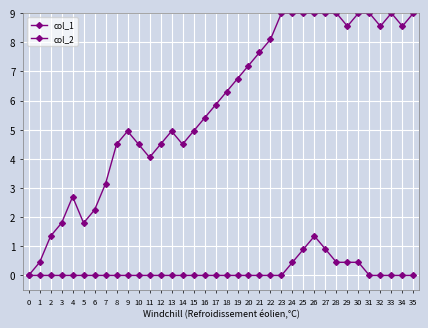

Is this an area chart (filled region under the line)?

No